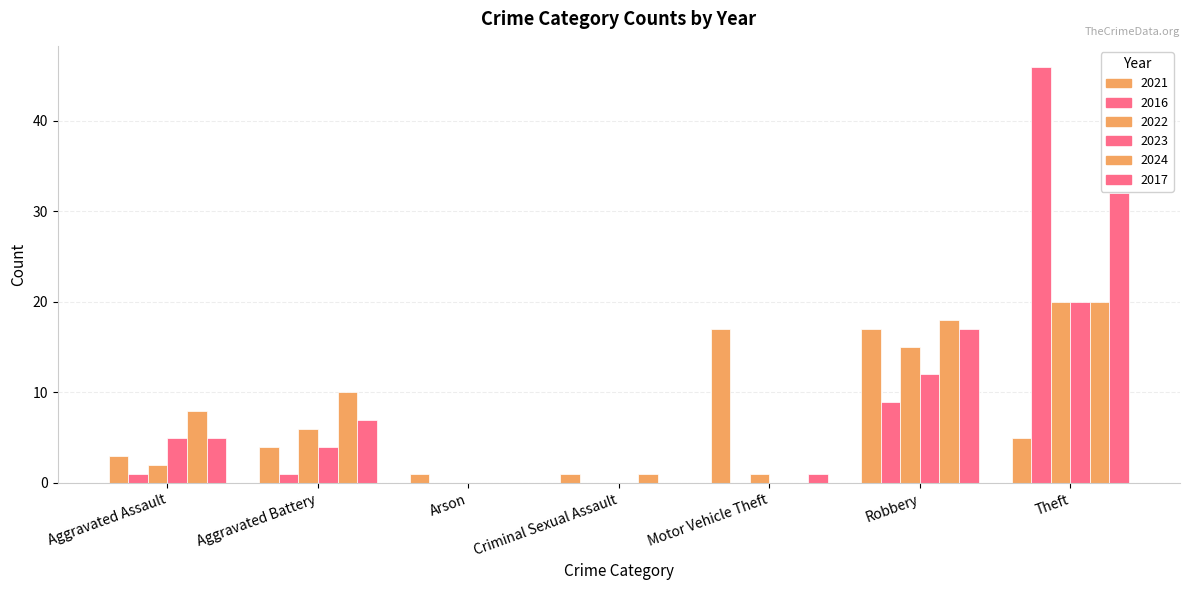

What is the difference between the 2021 values at Aggravated Battery and Aggravated Assault?

1